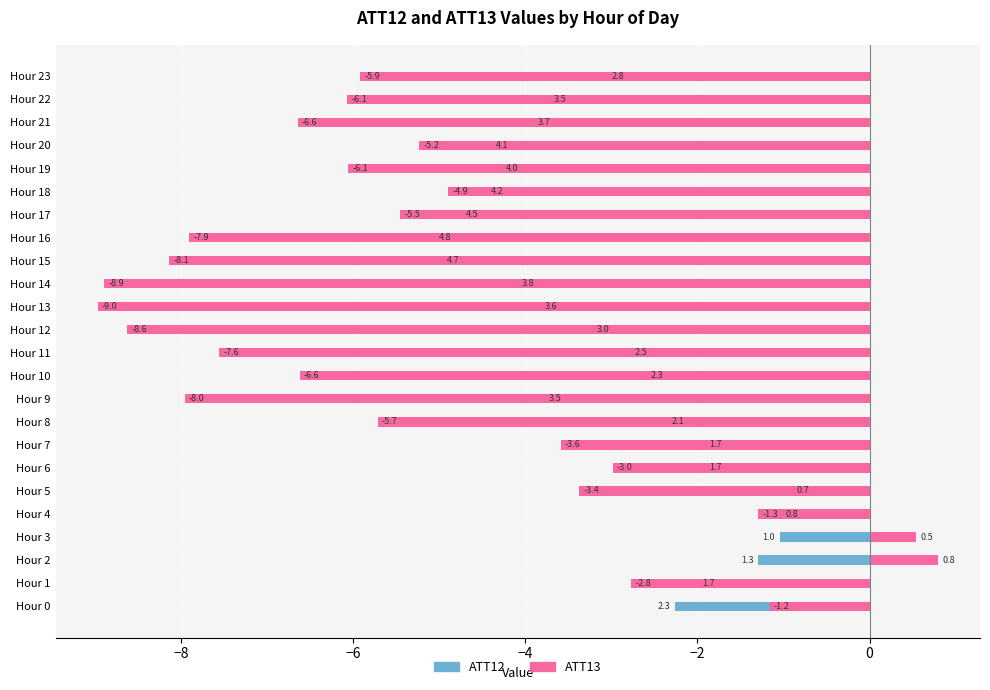

At which label is ATT12 closest to -2?

Hour 8